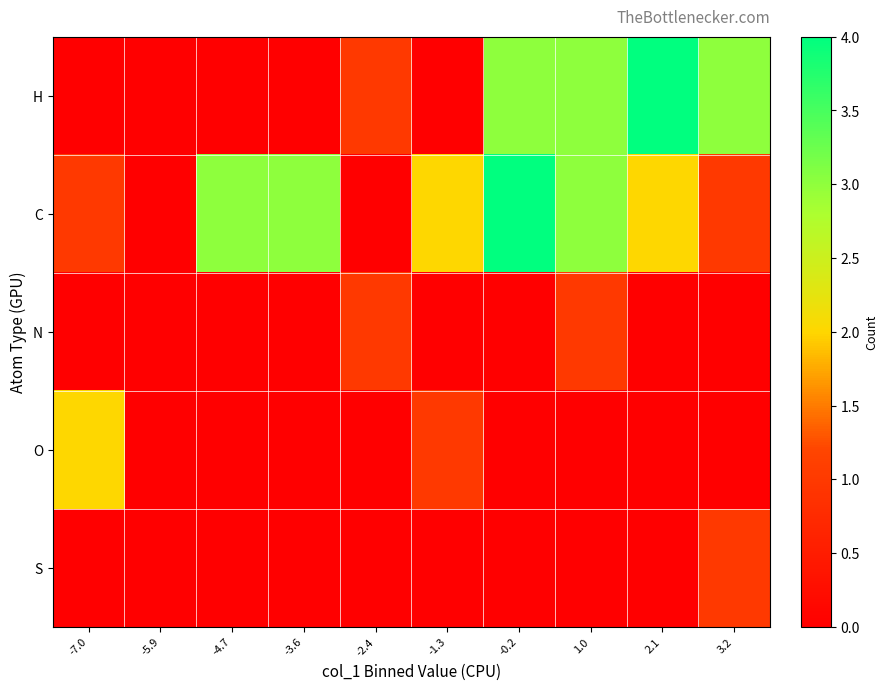

What is the difference between the highest and lowest values at 2.1?

4